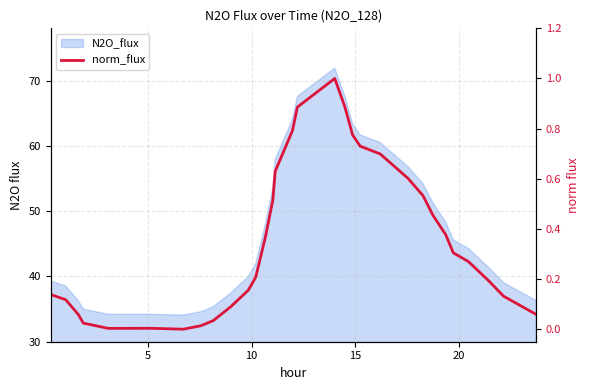

Reading left to right, what are all the values shown in this chart?

0.1	0.1	0.1	0.0	0.0	0.0	0.0	0.0	0.0	0.1	0.2	0.2	0.4	0.5	0.6	0.8	0.9	1.0	0.9	0.8	0.7	0.7	0.6	0.5	0.5	0.4	0.3	0.3	0.2	0.1	0.1